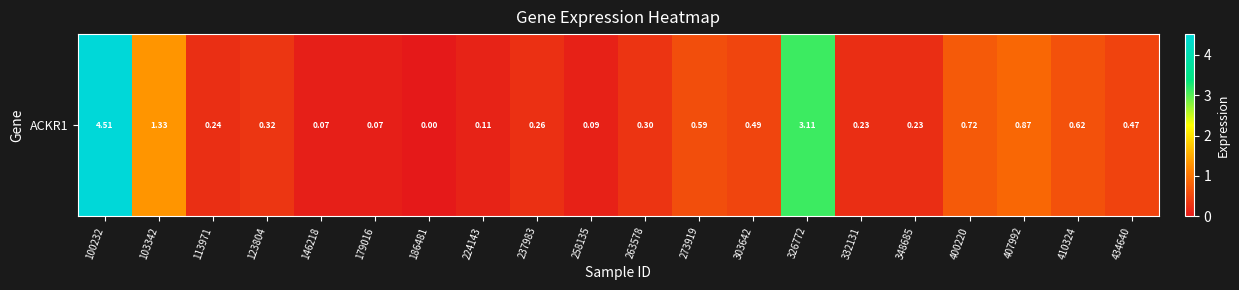

What is the difference between the maximum and minimum values?

4.5